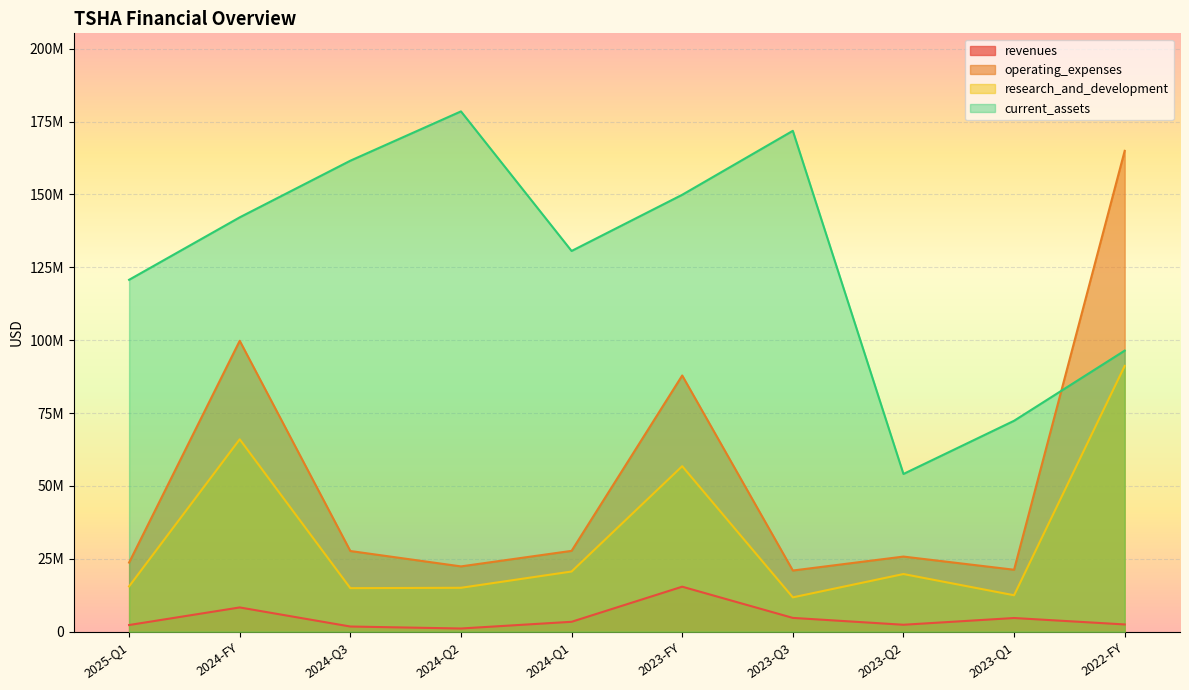

At 2024-FY, list the series in order from largest to smallest.

current_assets, operating_expenses, research_and_development, revenues